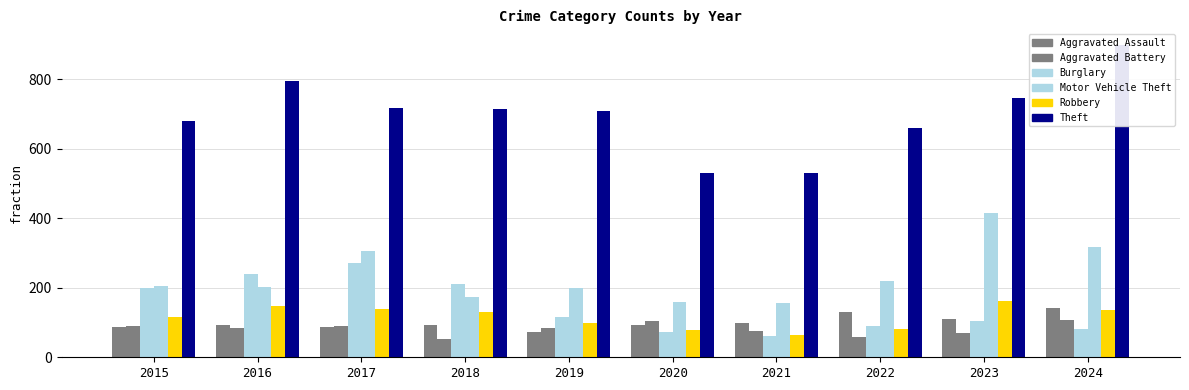

At which category is the sum across all series the highest?

2024